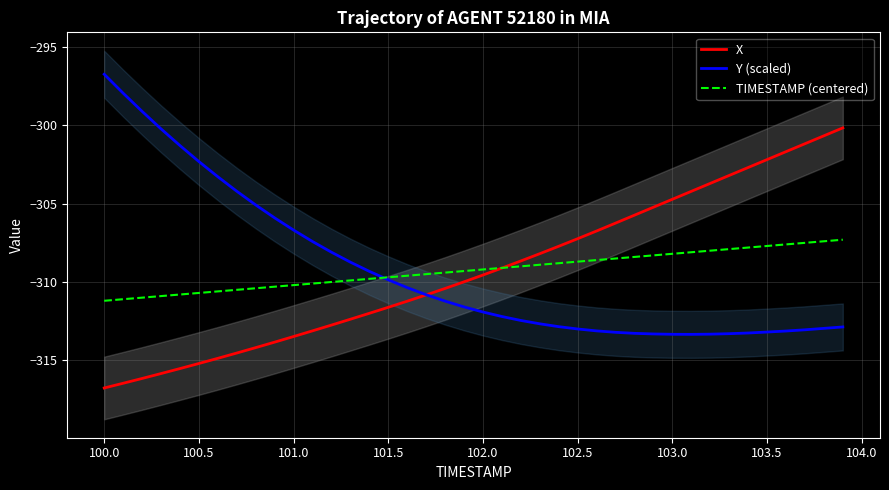

What is the minimum value for X?

-316.8